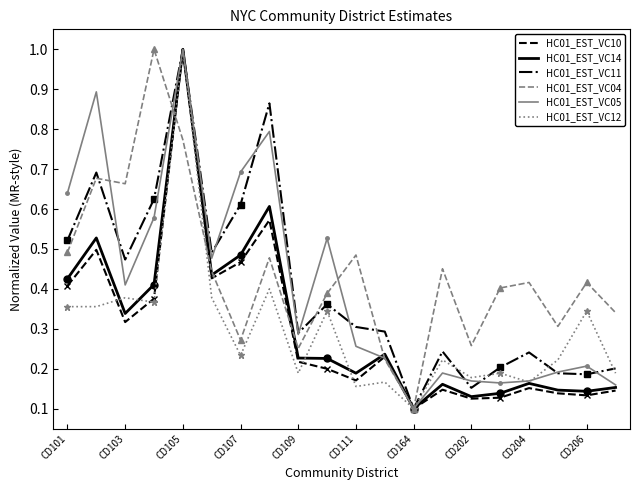

Which category has the lowest value in the HC01_EST_VC05 series?

CD164